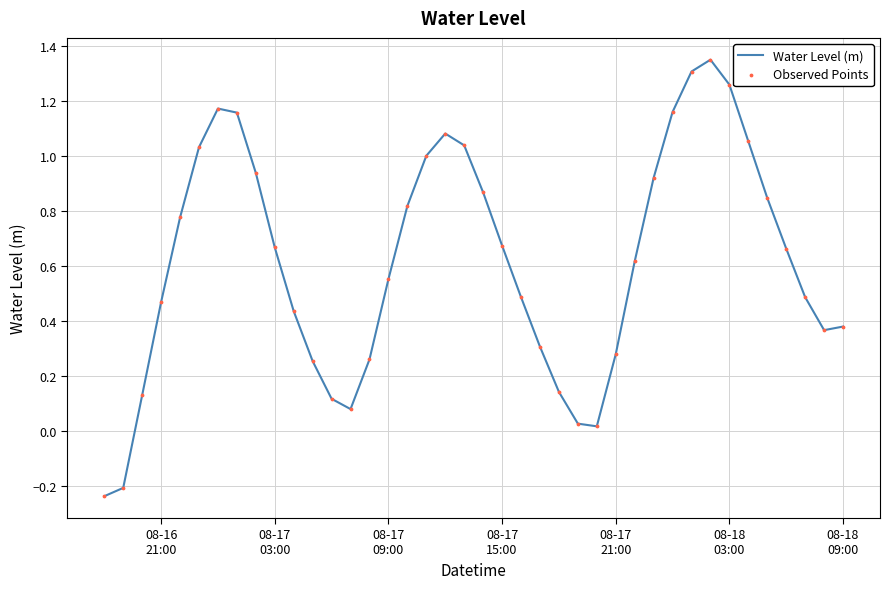

What is the difference between the maximum and minimum values?

1.6